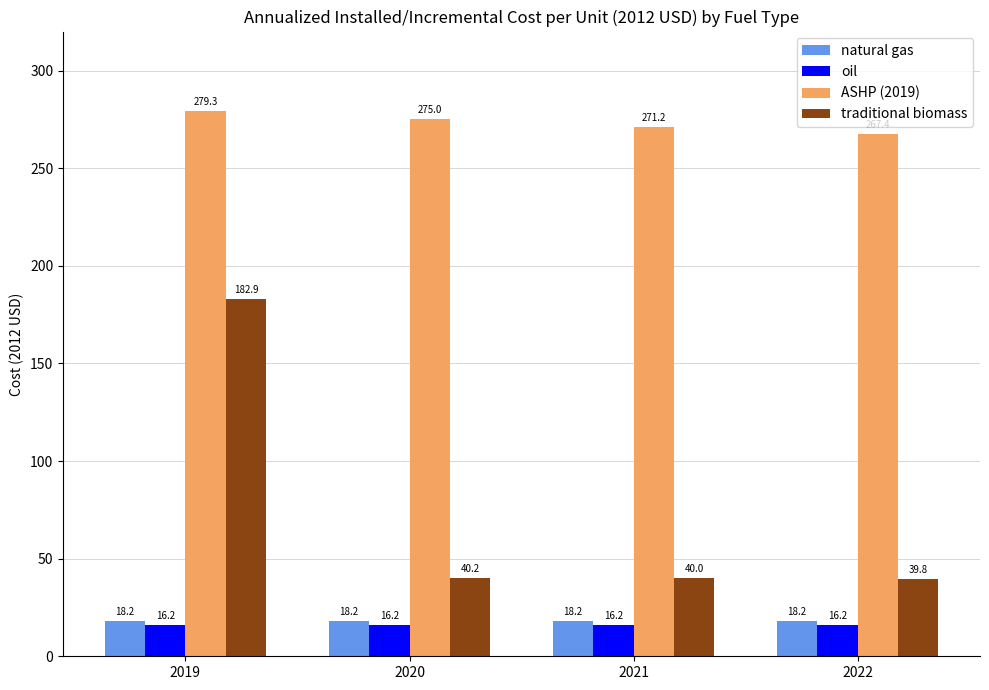

True or false: traditional biomass has a value of 106.0 at 2019.

False